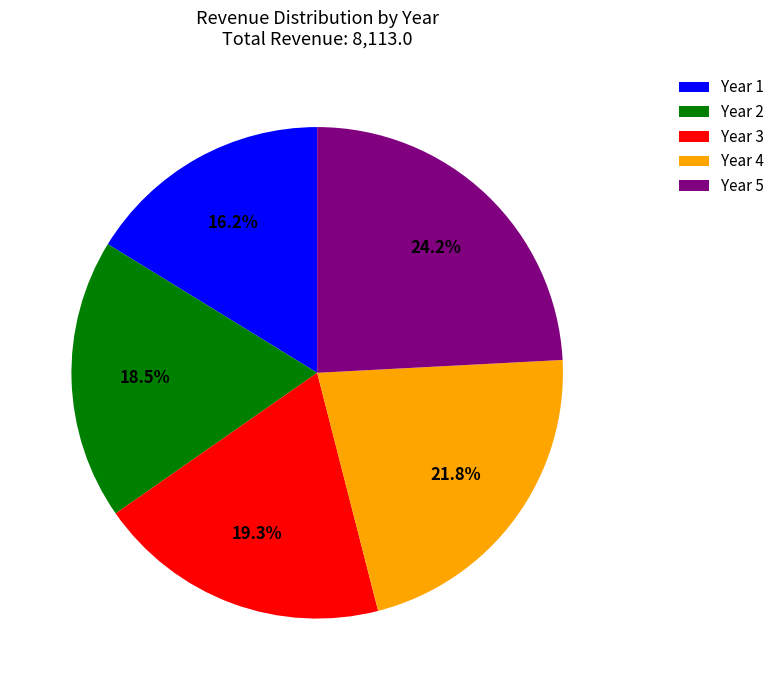

Between Year 3 and Year 1, which is larger?

Year 3